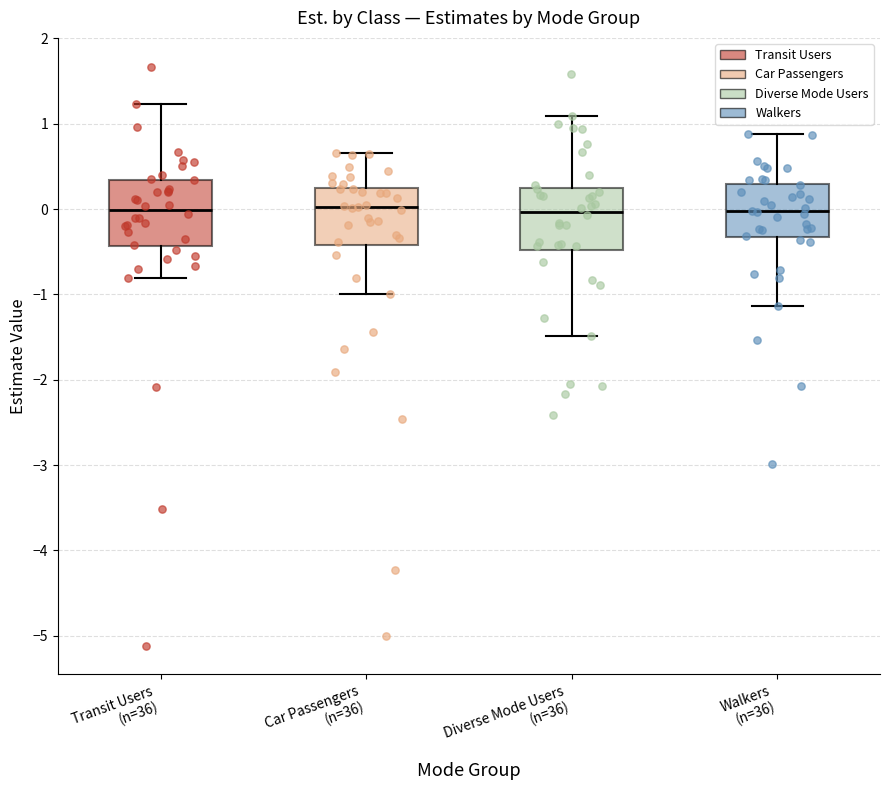

Reading left to right, transcribe this box plot: for each box, give where its median line is, the range the box spans, and where its two whiskers end, as read against the y-axis. The values are not printed on the chart, so give them approximately, as read against the axis.

Transit Users (n=36): median 0.0, box -0.4 to 0.3, whiskers -0.8 to 1.2
Car Passengers (n=36): median 0.0, box -0.4 to 0.3, whiskers -1.0 to 0.7
Diverse Mode Users (n=36): median 0.0, box -0.5 to 0.2, whiskers -1.5 to 1.1
Walkers (n=36): median 0.0, box -0.3 to 0.3, whiskers -1.1 to 0.9